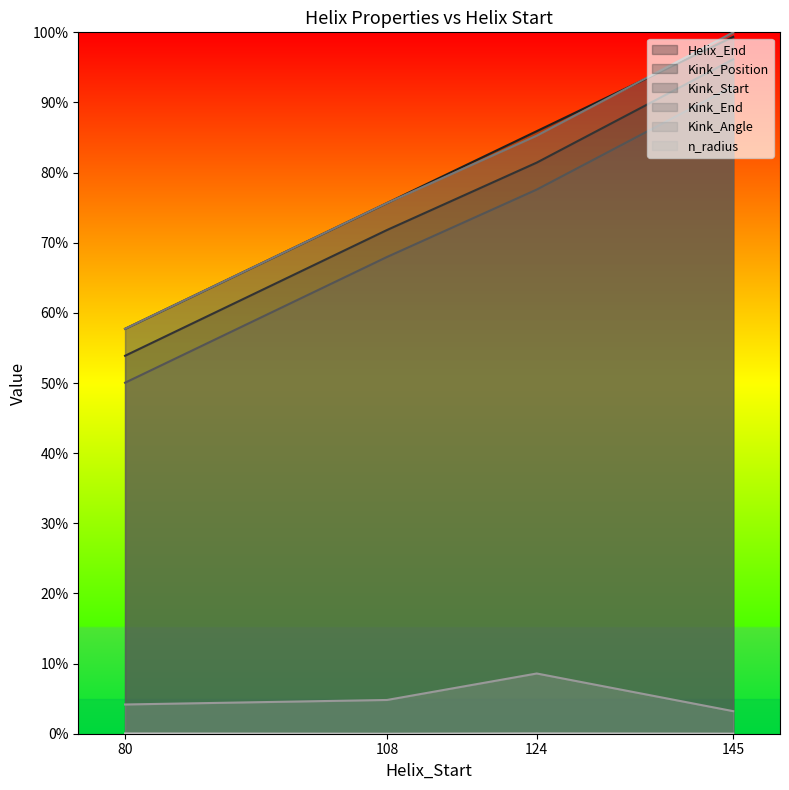

Does the chart display data point markers on the line(s)?

No